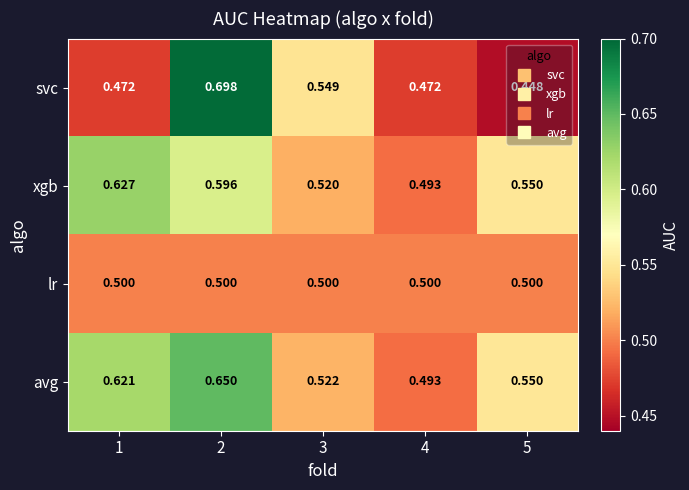

Rank the series at 2 from lowest to highest value.

lr, xgb, avg, svc